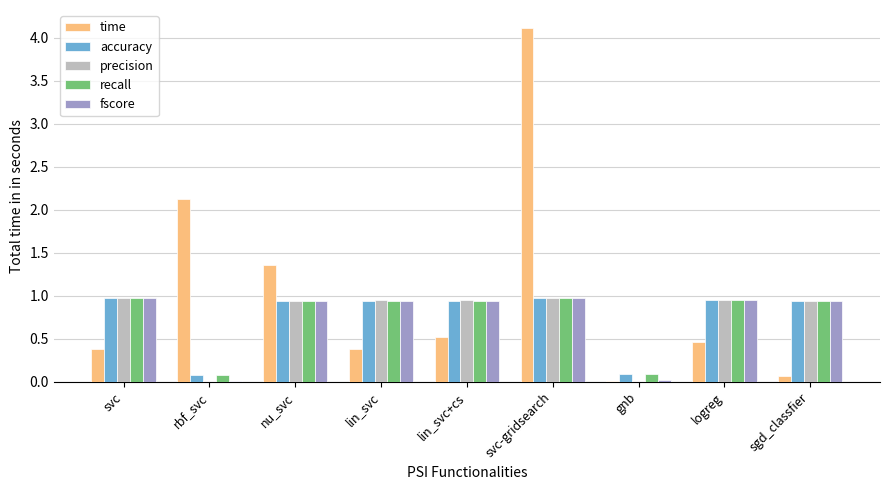

At which category does the chart reach its peak across all series?

svc-gridsearch